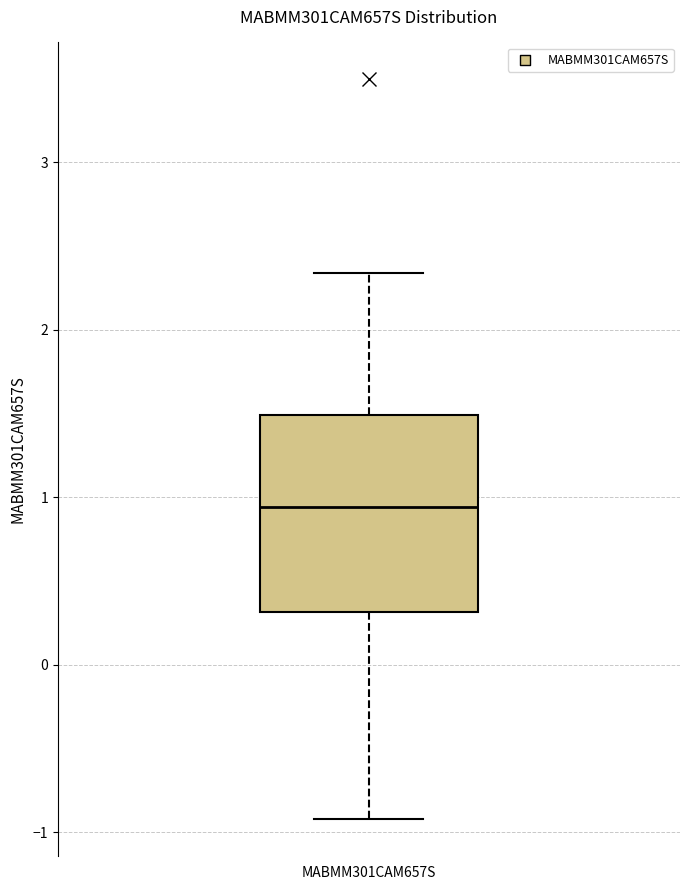

Where does the median line of the box for MABMM301CAM657S sit on the y-axis? The values are not printed on the chart, so give them approximately, as read against the axis.

0.9